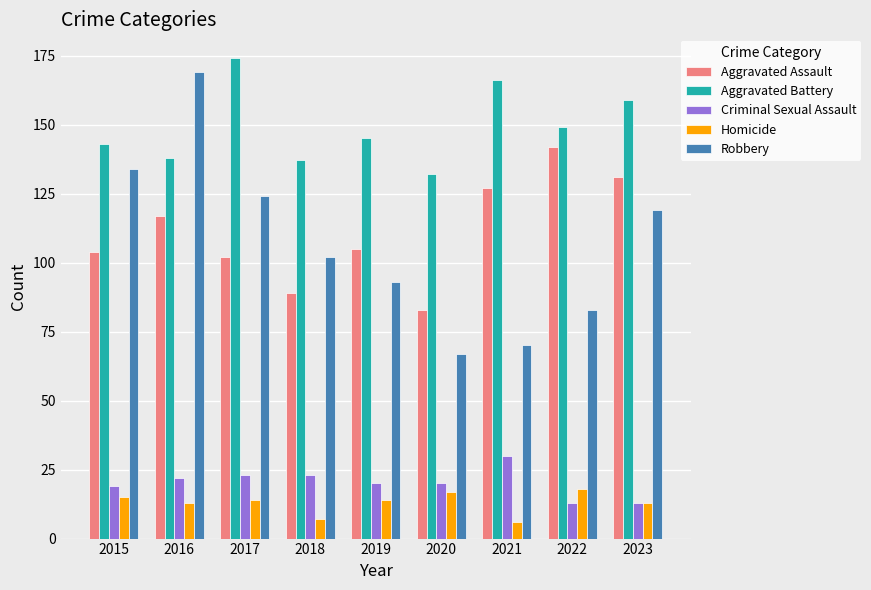

At 2021, list the series in order from largest to smallest.

Aggravated Battery, Aggravated Assault, Robbery, Criminal Sexual Assault, Homicide